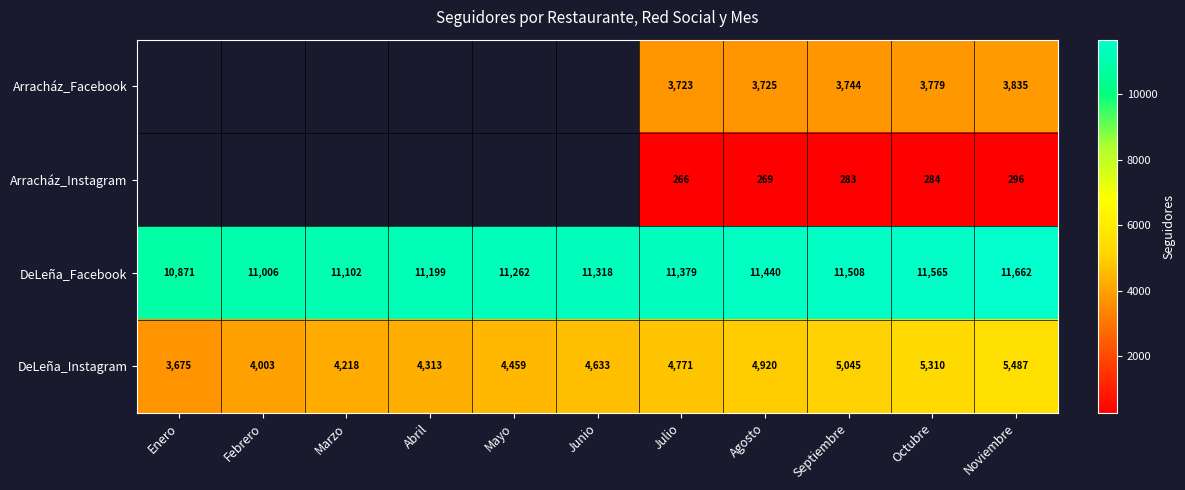

At which label is DeLeña_Instagram closest to 4581?

Junio